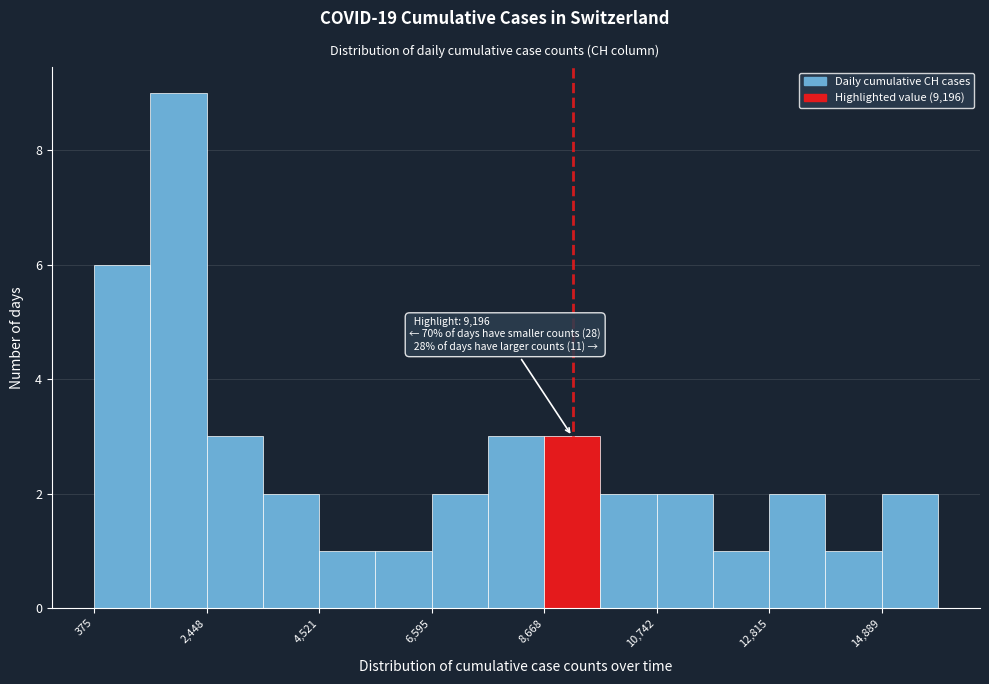

Around what value on the x-axis is the tallest bar? Give the approximate position of its centre, as read against the axis.

2000